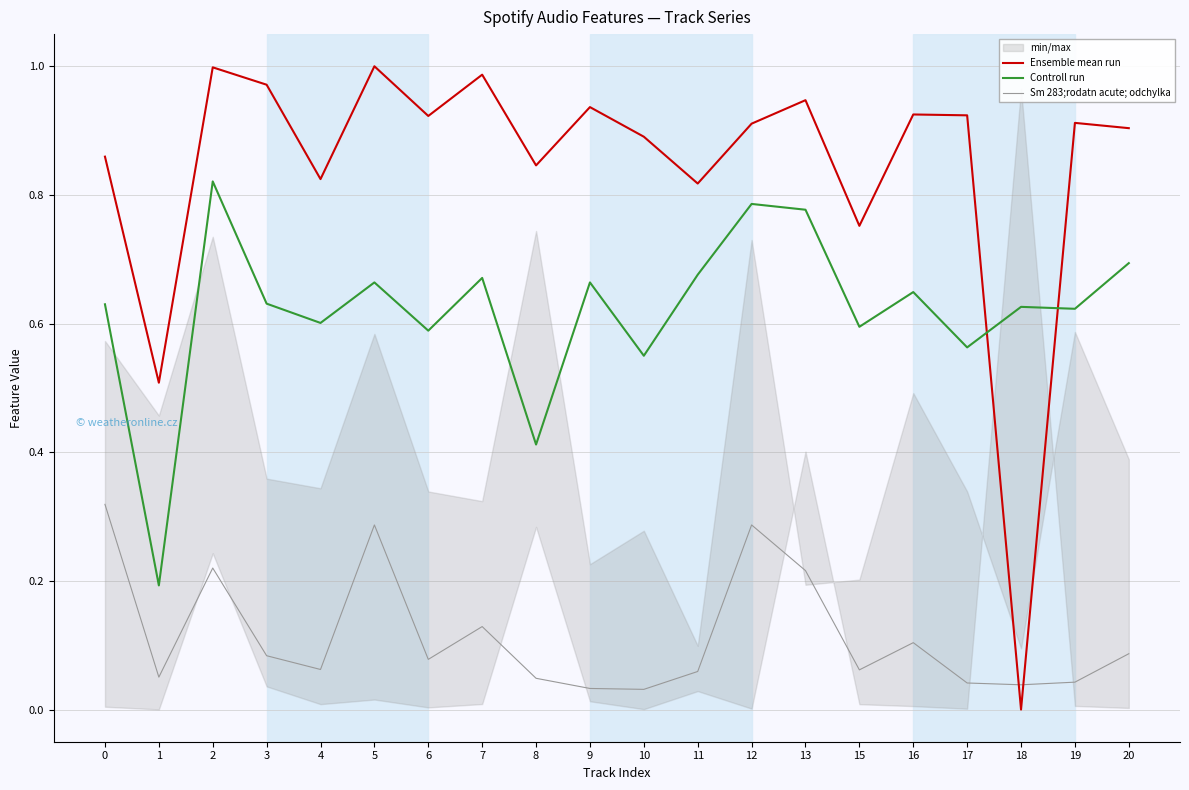

What is the difference between the highest and lowest values at 11?

0.8